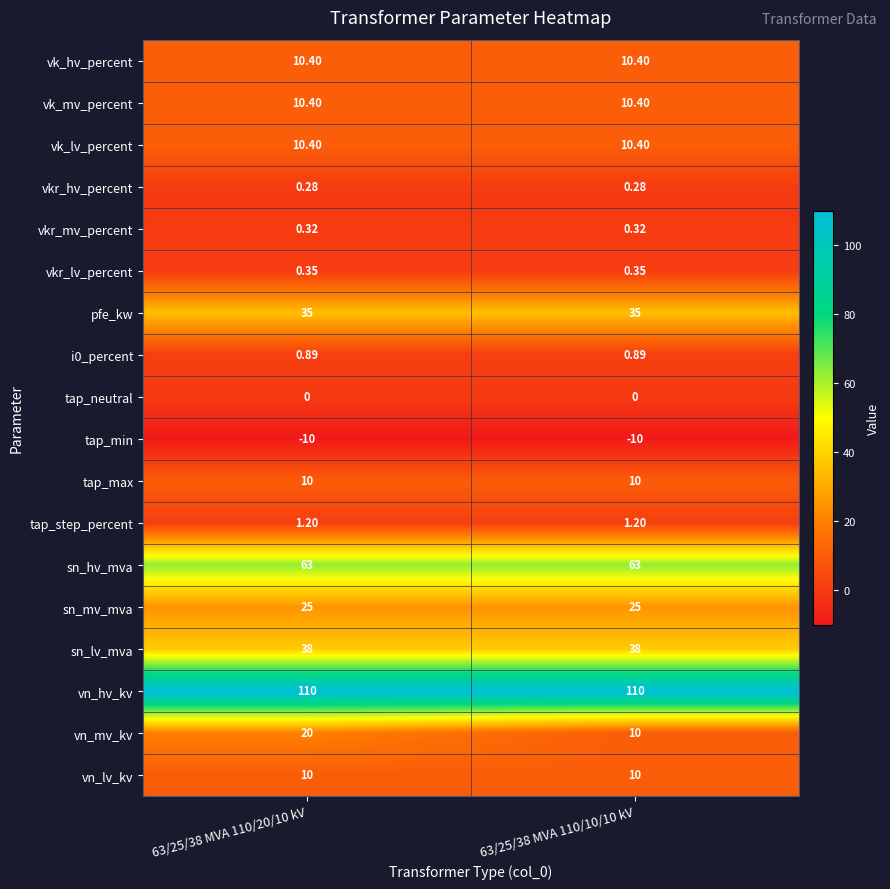

Which series changed the most between 63/25/38 MVA 110/20/10 kV and 63/25/38 MVA 110/10/10 kV?

vn_mv_kv